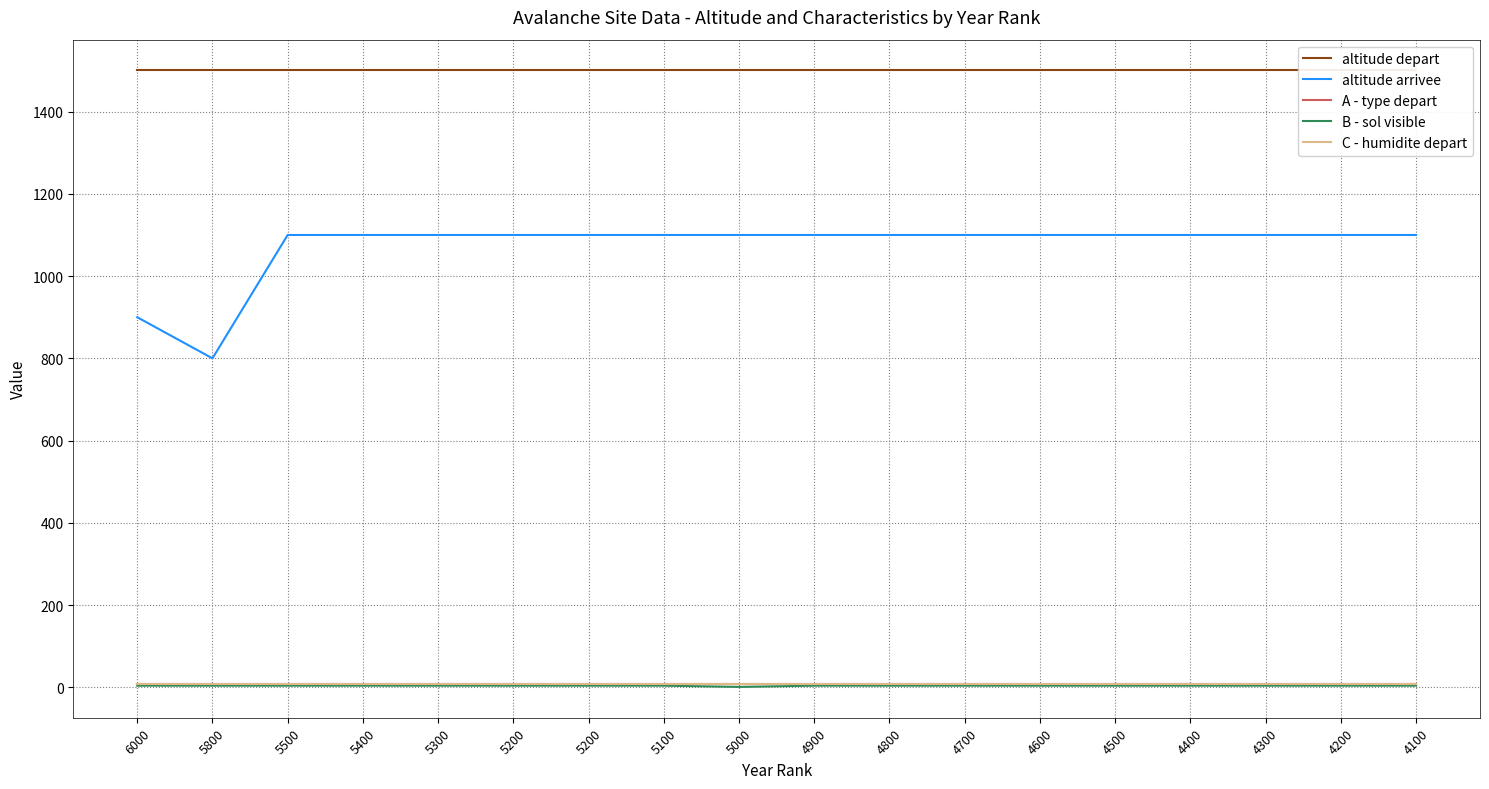

True or false: C - humidite depart and altitude arrivee intersect in this chart.

False